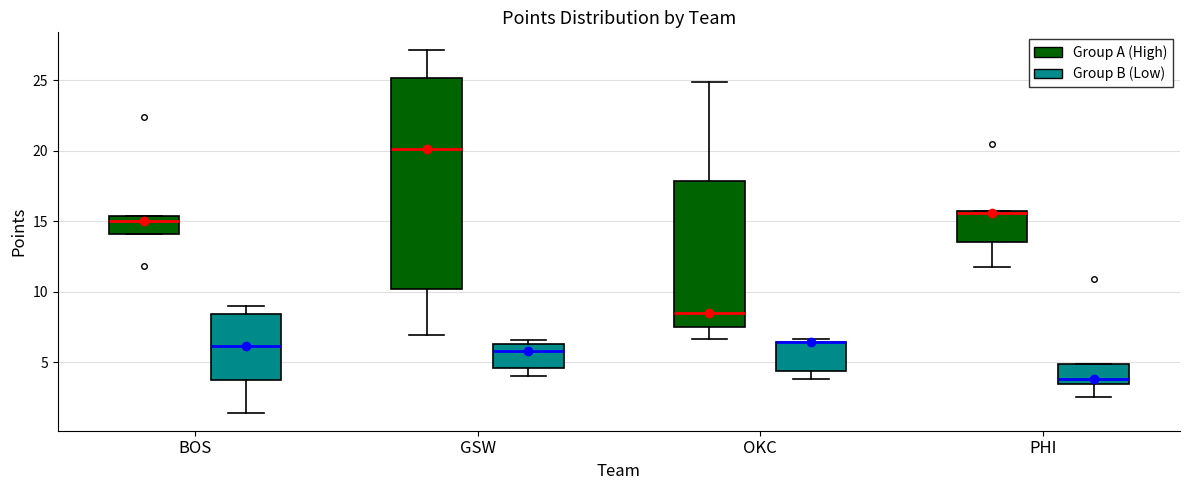

Reading left to right, read every box against the y-axis: the position of its median line, the range the box covers, and the ends of its whiskers. The values are not printed on the chart, so give them approximately, as read against the axis.

BOS (Group A (High)): median 15.0, box 14.0 to 15.5, whiskers 14.0 to 15.5
BOS (Group B (Low)): median 6.0, box 4.0 to 8.5, whiskers 1.5 to 9.0
GSW (Group A (High)): median 20.0, box 10.0 to 25.0, whiskers 7.0 to 27.0
GSW (Group B (Low)): median 6.0, box 4.5 to 6.5, whiskers 4.0 to 6.5 (just above the box's upper edge)
OKC (Group A (High)): median 8.5, box 7.5 to 18.0, whiskers 6.5 to 25.0
OKC (Group B (Low)): median 6.5 (drawn on the box's upper edge), box 4.5 to 6.5, whiskers 4.0 to 6.5 (just above the box's upper edge)
PHI (Group A (High)): median 15.5, box 13.5 to 15.5, whiskers 11.5 to 15.5
PHI (Group B (Low)): median 4.0, box 3.5 to 5.0, whiskers 2.5 to 5.0